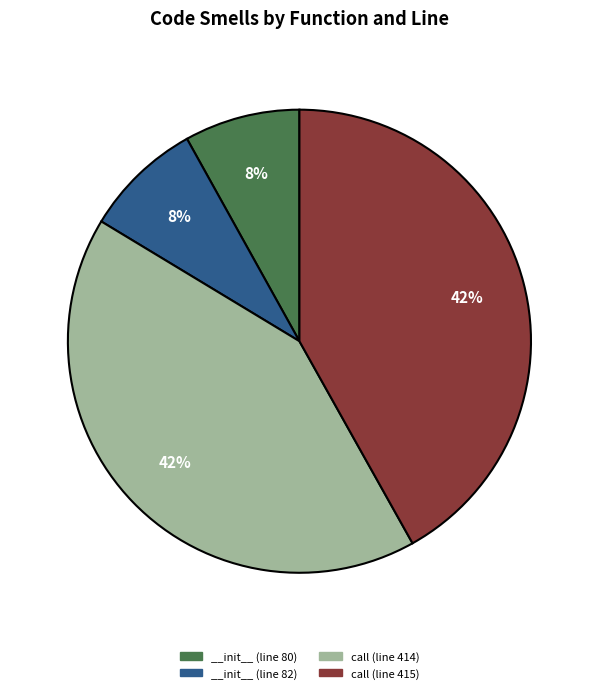

Between __init__ (line 82) and __init__ (line 80), which is larger?

__init__ (line 82)